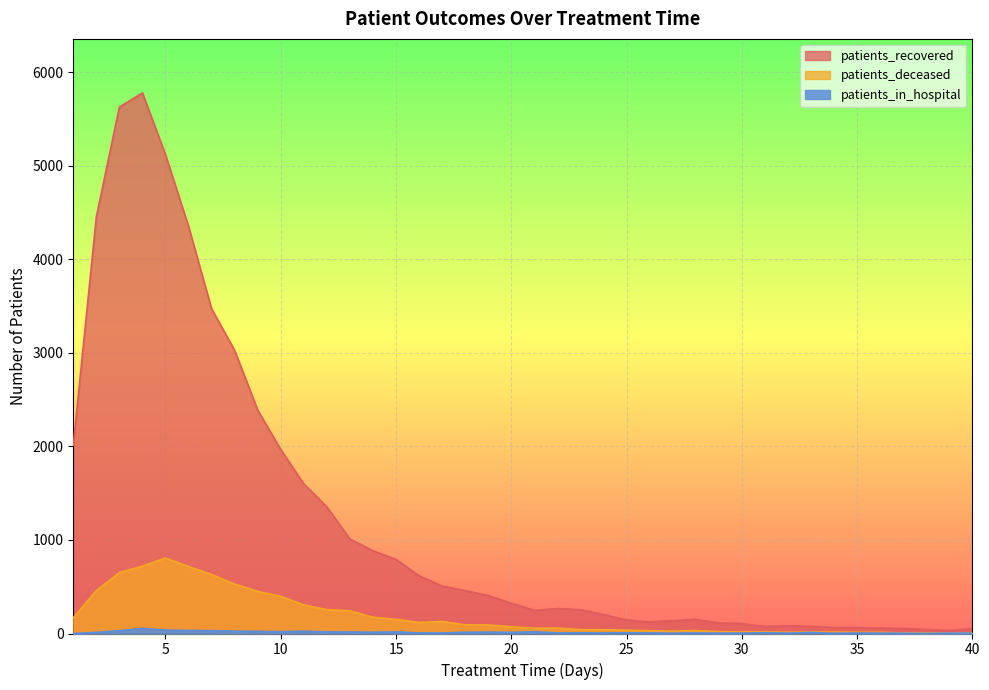

Reading left to right, list all the values displayed in this chart.

patients_recovered: 1=2014	2=4453	3=5628	4=5778	5=5118	6=4351	7=3471	8=3026	9=2388	10=1966	11=1599	12=1353	13=1011	14=884	15=792	16=617	17=508	18=458	19=406	20=325	21=247	22=267	23=254	24=203	25=144	26=124	27=137	28=151	29=113	30=106	31=74	32=82	33=75	34=64	35=64	36=58	37=54	38=42	39=33	40=50
patients_deceased: 1=169	2=459	3=651	4=720	5=806	6=716	7=631	8=528	9=451	10=397	11=306	12=254	13=243	14=174	15=151	16=118	17=129	18=92	19=91	20=72	21=56	22=58	23=41	24=41	25=35	26=30	27=24	28=31	29=20	30=16	31=17	32=13	33=17	34=15	35=13	36=13	37=6	38=6	39=6	40=8
patients_in_hospital: 1=0	2=12	3=30	4=54	5=36	6=33	7=30	8=25	9=23	10=19	11=25	12=17	13=16	14=14	15=17	16=6	17=6	18=13	19=15	20=12	21=19	22=6	23=7	24=6	25=7	26=6	27=3	28=6	29=4	30=5	31=8	32=5	33=11	34=3	35=6	36=4	37=3	38=1	39=4	40=5